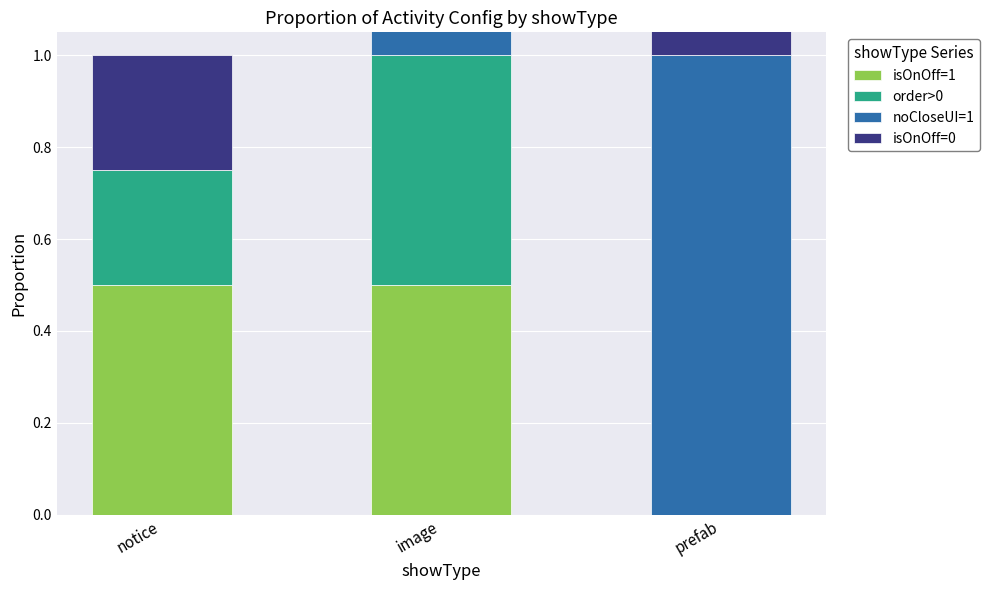

Which series has the largest total across all categories?

noCloseUI=1